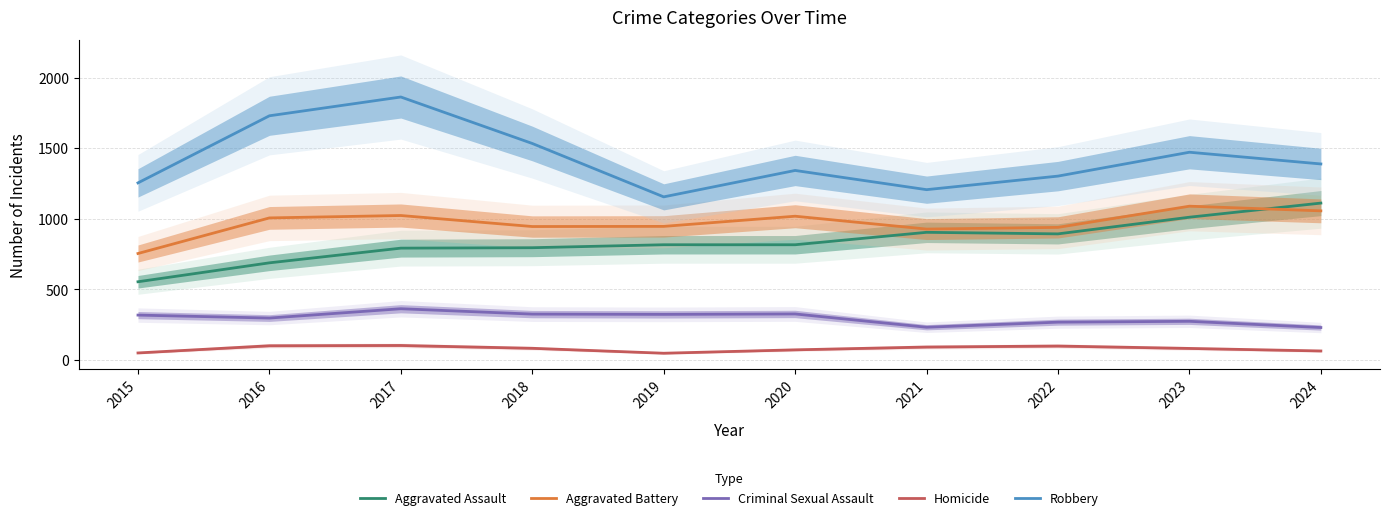

Reading right to left, transcribe all the data shown in this chart.

Aggravated Assault: 1111	1011	893	904	816	816	795	792	688	554
Aggravated Battery: 1056	1089	939	927	1018	946	945	1023	1006	754
Criminal Sexual Assault: 230	274	268	232	326	323	325	363	297	318
Homicide: 64	82	99	92	72	48	83	103	101	50
Robbery: 1388	1471	1302	1206	1342	1155	1533	1862	1729	1254